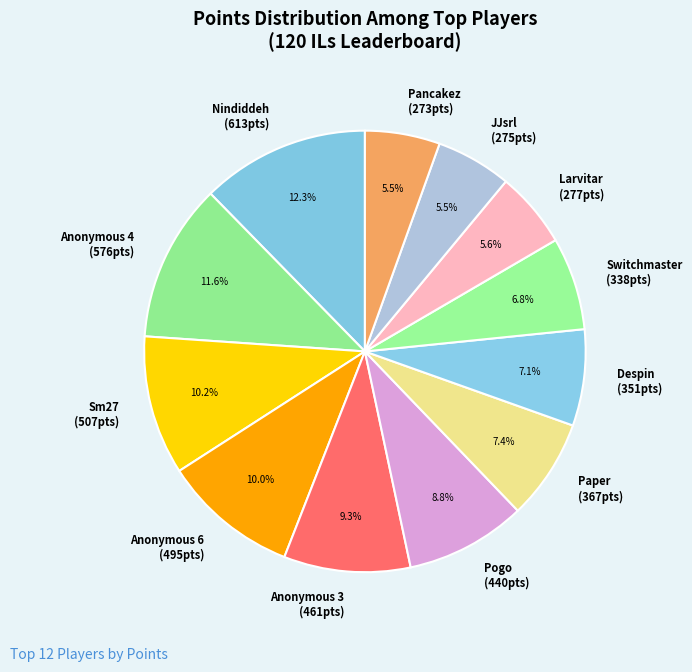

Does Pogo represent more than half of the total?

No